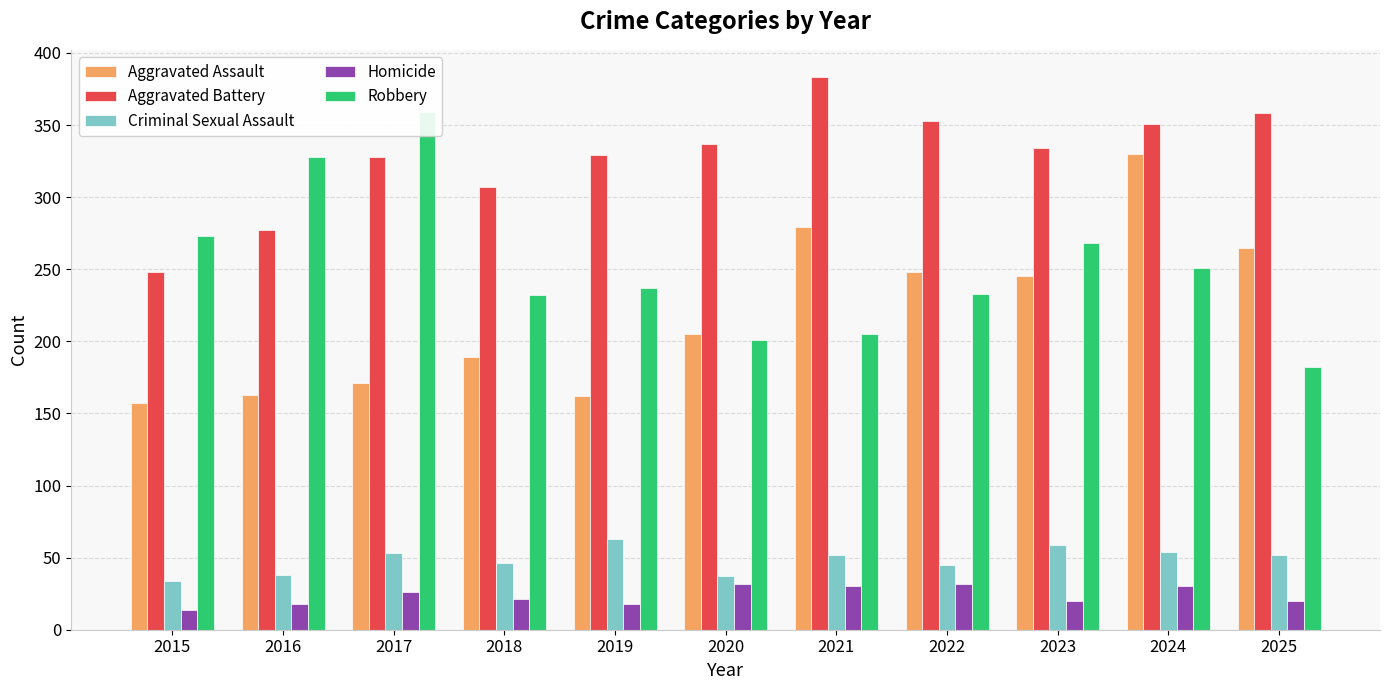

Is it true that Homicide equals 30 at 2021?

True